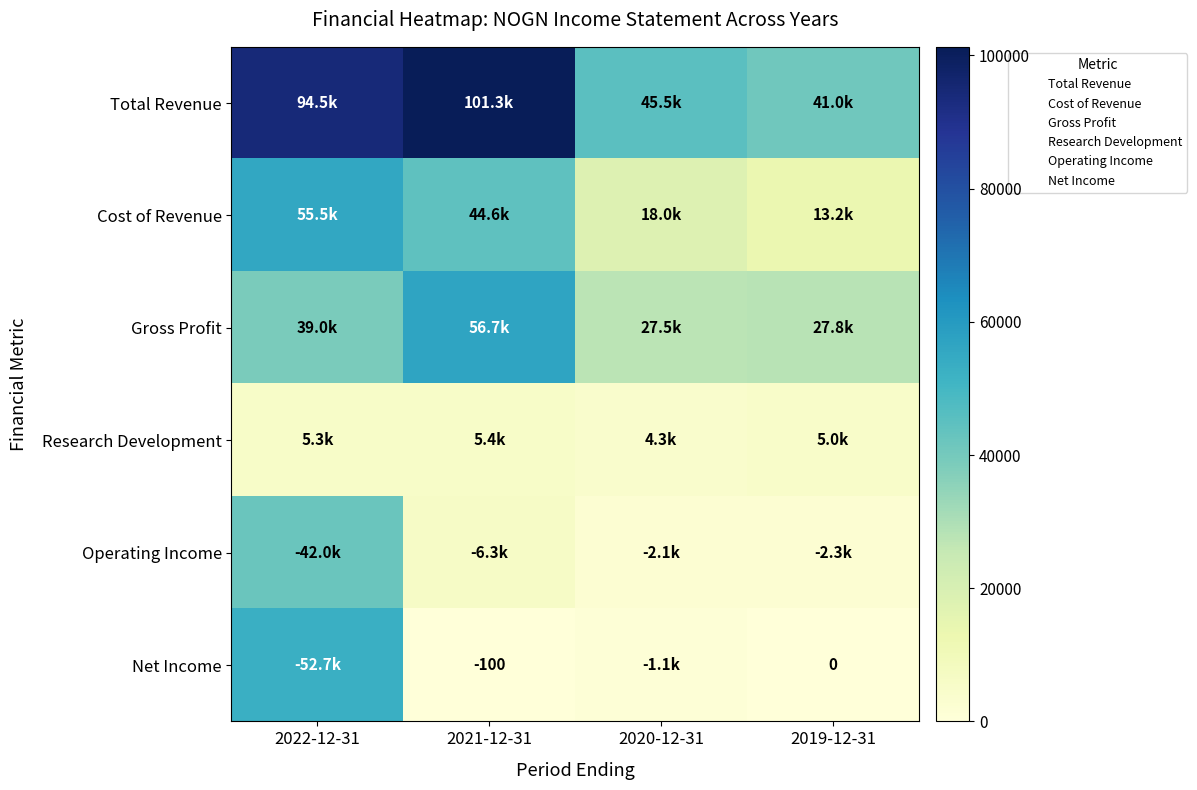

True or false: Cost of Revenue has a value of 84639 at 2022-12-31.

False